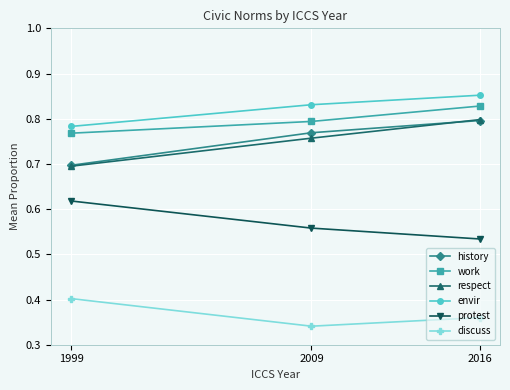

What is the minimum value for history?

0.7